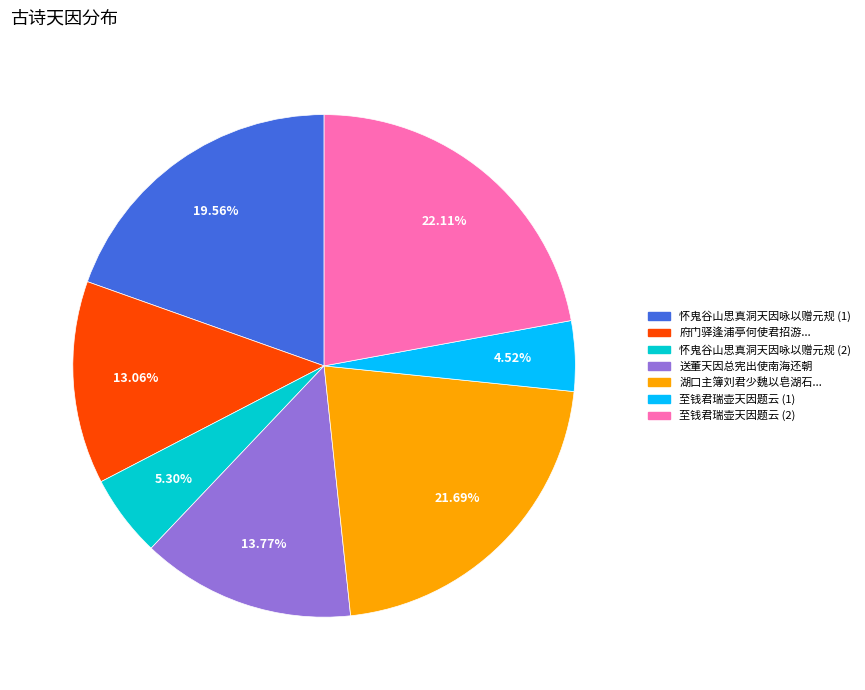

How many slices are in this pie chart?

7